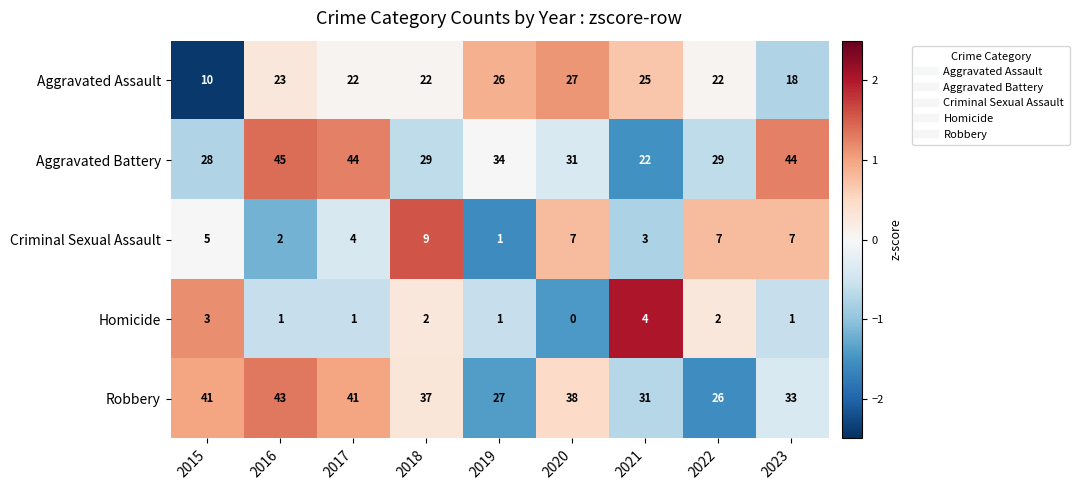

What is the difference between the maximum and minimum values in the Robbery series?

17